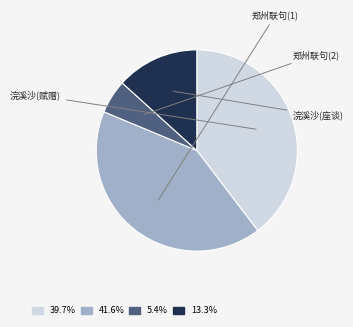

To the nearest percent, what is the average slice percentage?

25%